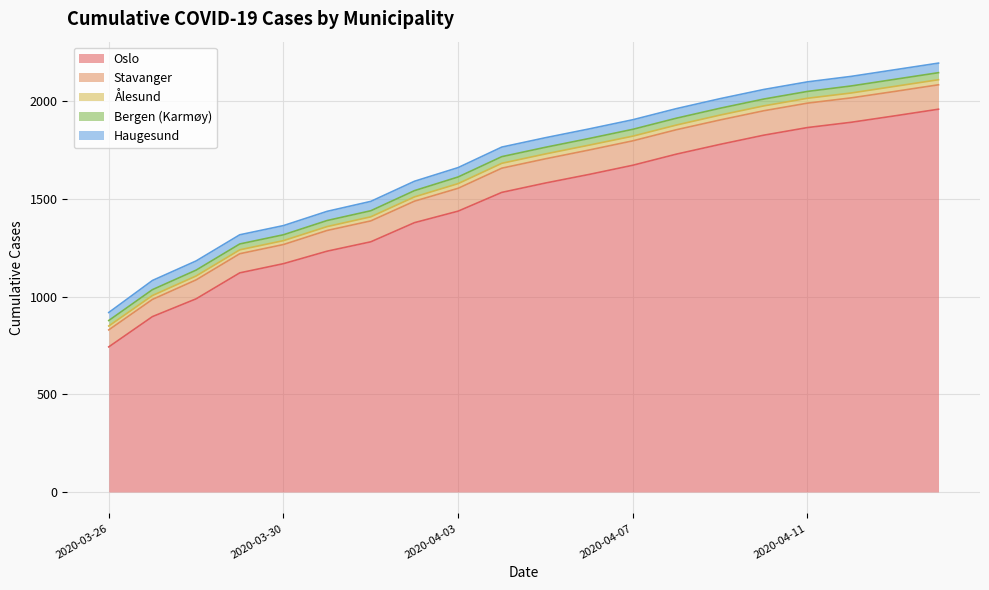

At which label is Stavanger closest to 106?

2020-03-31